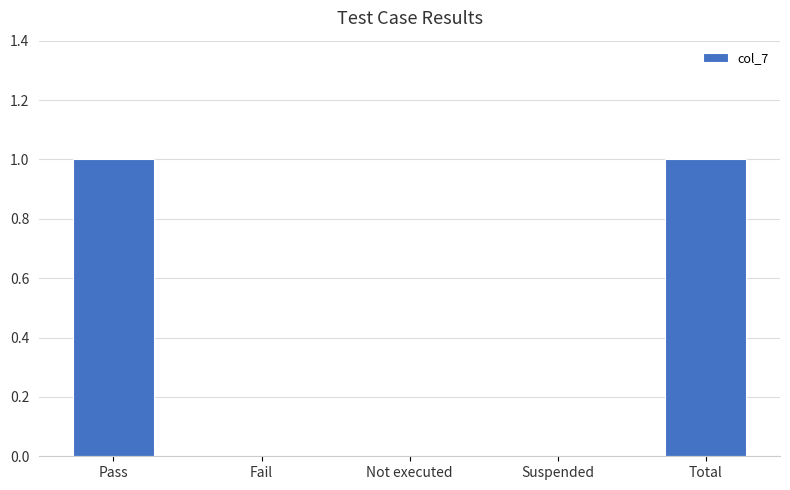

How many data points does each series have?

5